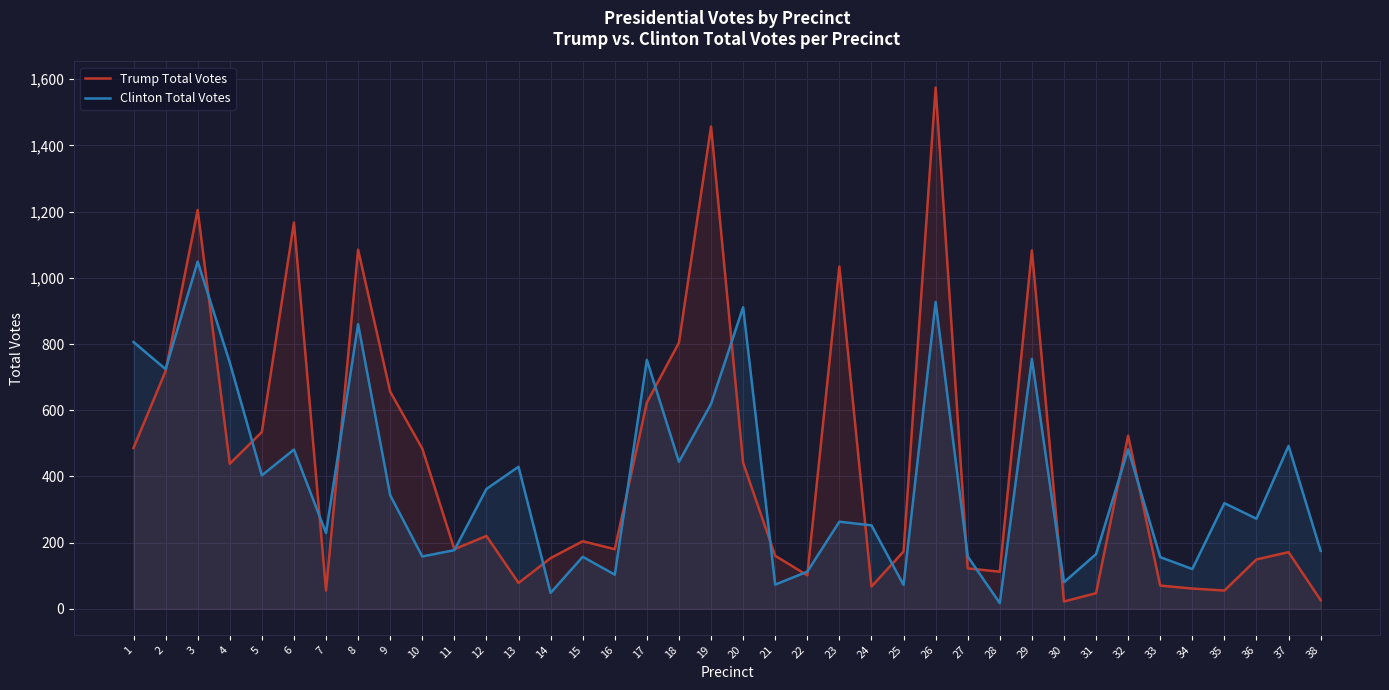

The value of Clinton Total Votes at 8 is 860. True or false?

True